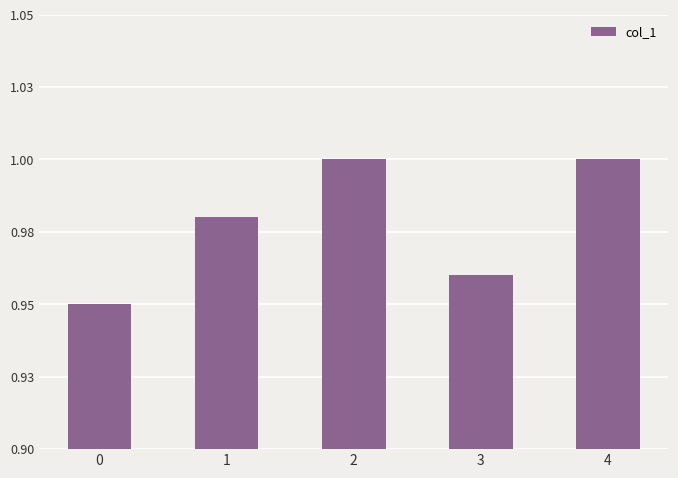

What is the maximum value shown in the chart?

1.0